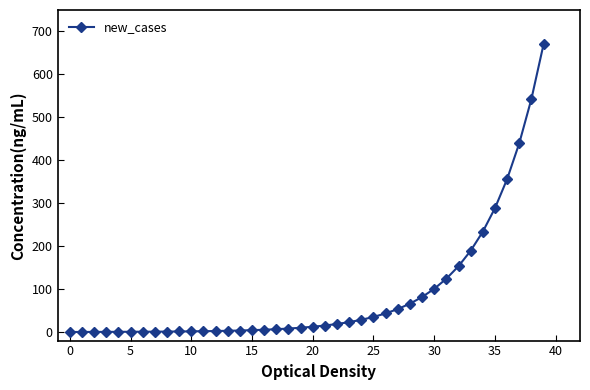

Is this an area chart (filled region under the line)?

No